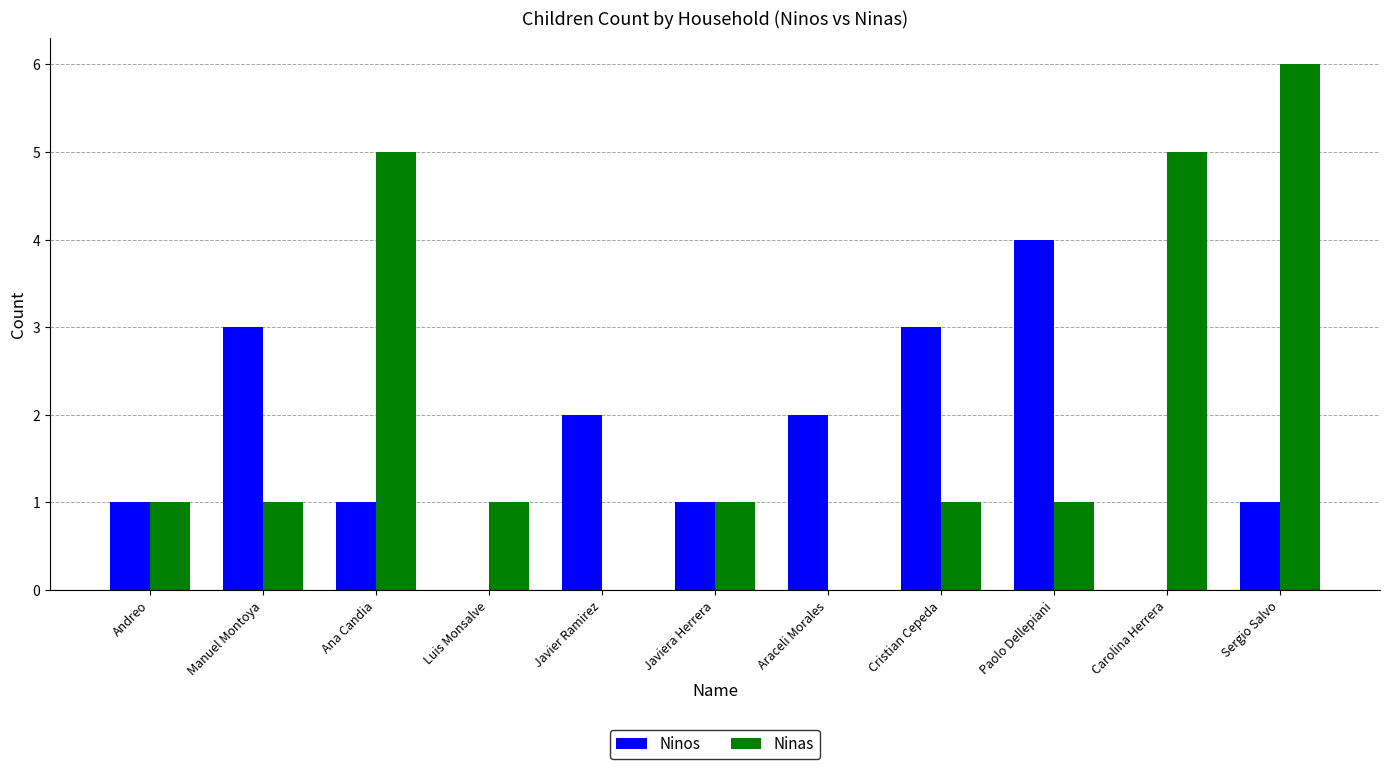

What is the maximum value shown in the chart?

6